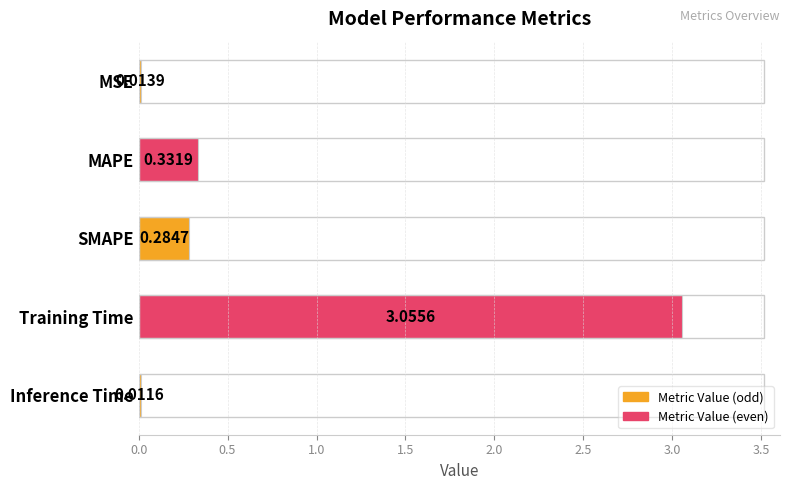

How many bars are there in total?

5